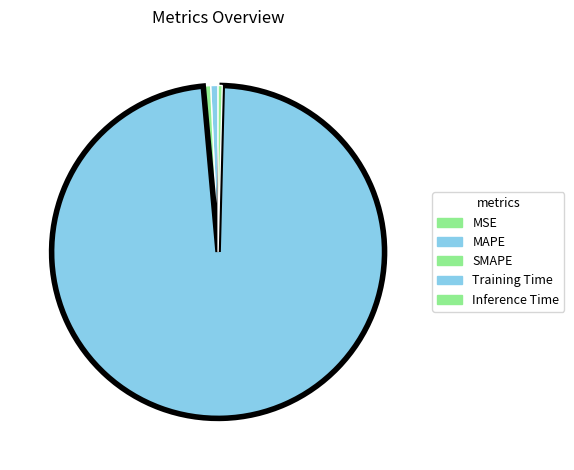

Which slice is the largest?

Training Time